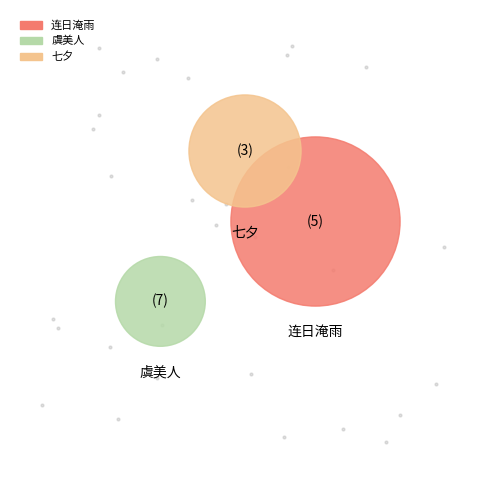

To the nearest percent, what is the difference between the largest and smallest slice percentages?

42%